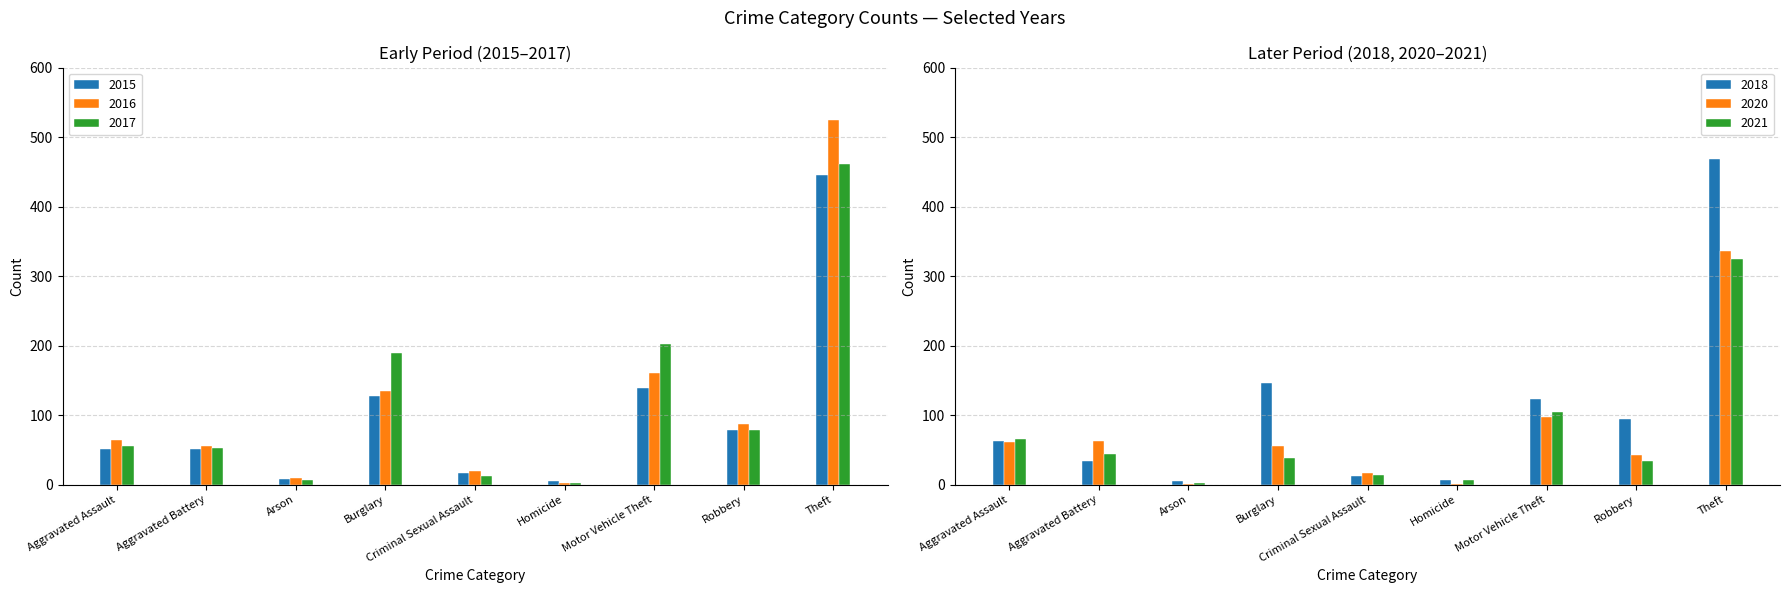

What is the difference between the 2016 values at Aggravated Assault and Theft?

460